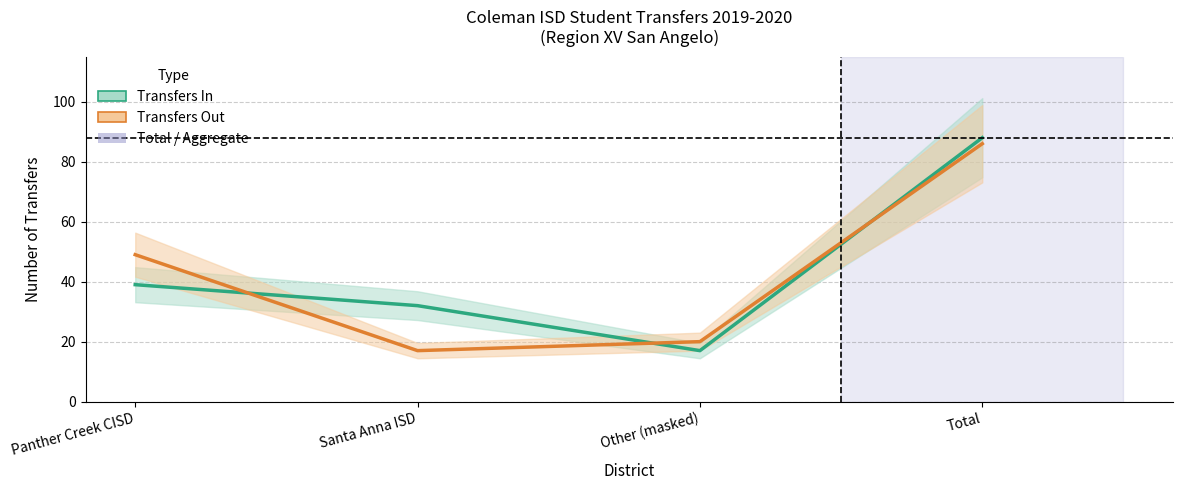

What is the spread (max minus min) of values at Total?

2